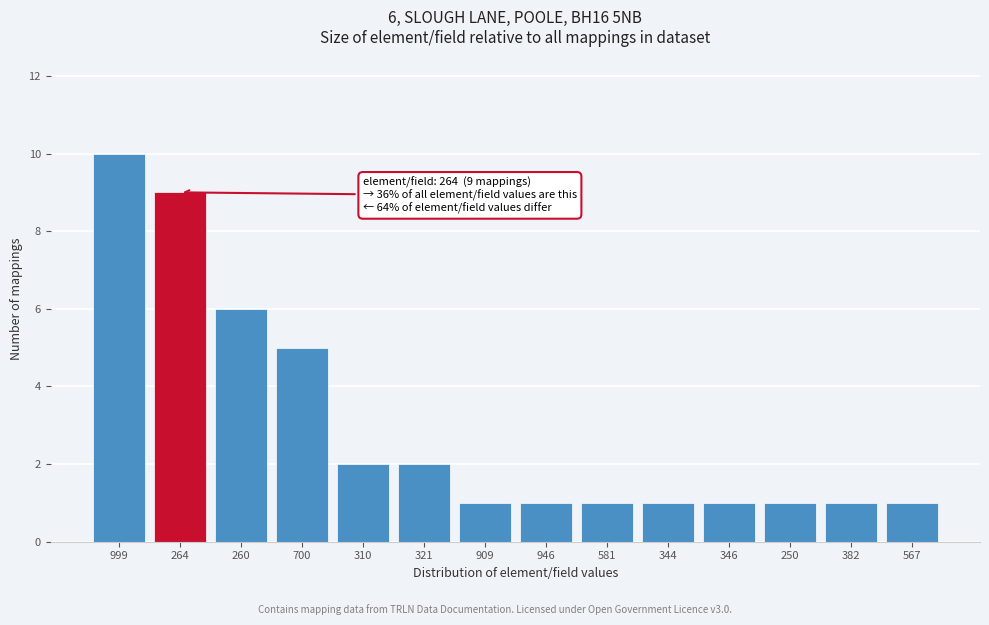

Reading right to left, transcribe all the data shown in this chart.

1	1	1	1	1	1	1	1	2	2	5	6	9	10